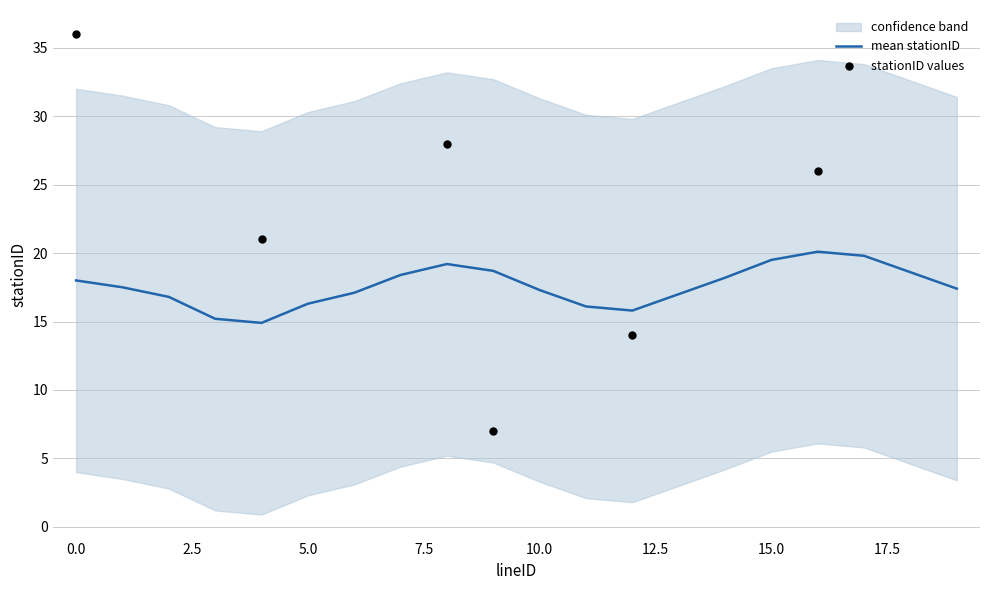

Which series contains the highest Y value?

scatter_y